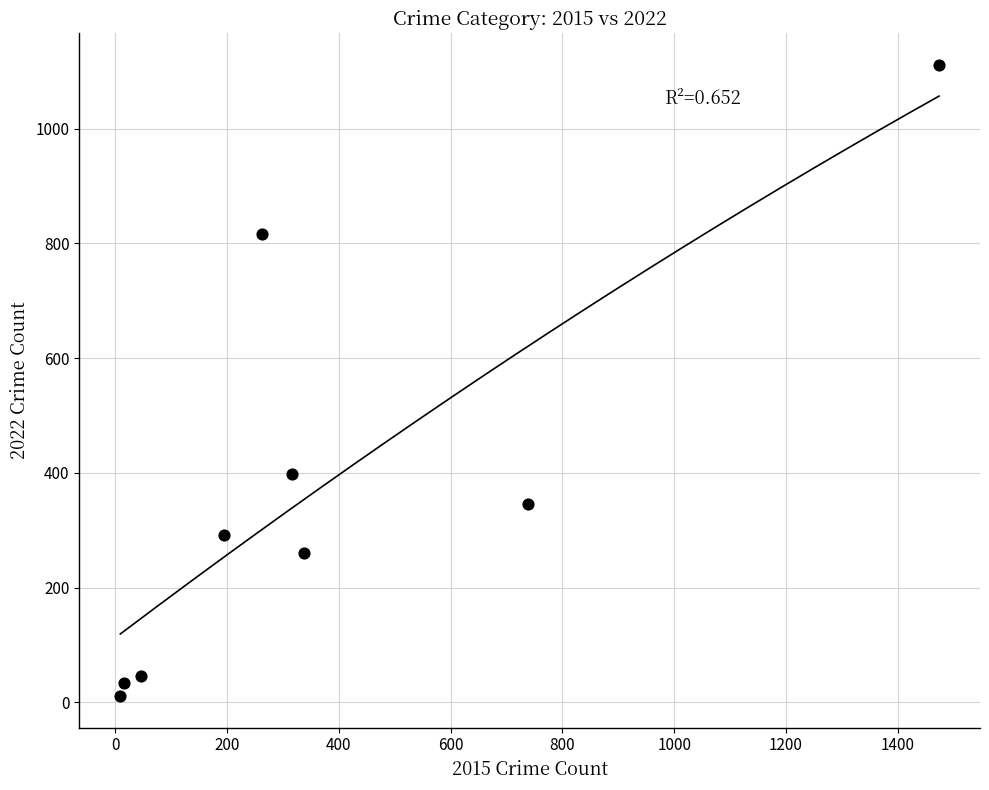

What Y value in the scatter plot is closest to 561?

398